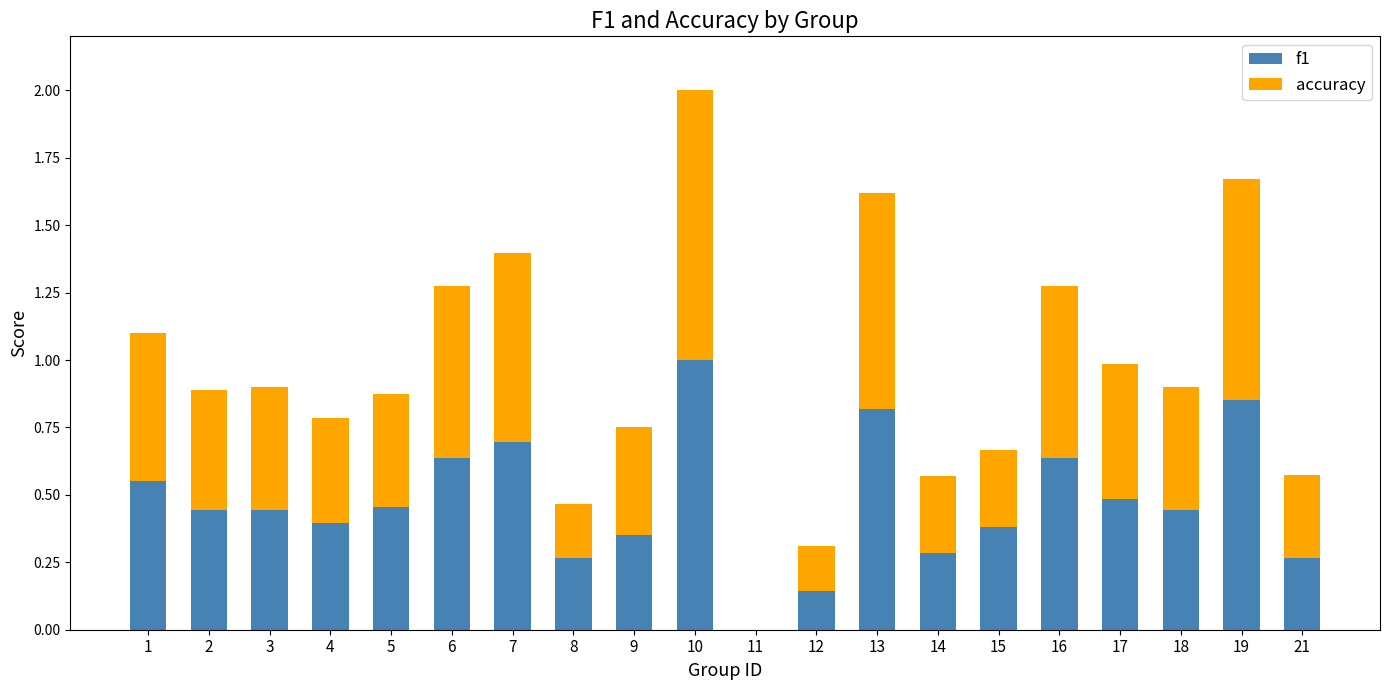

Are the bars grouped side by side (vs. stacked)?

No